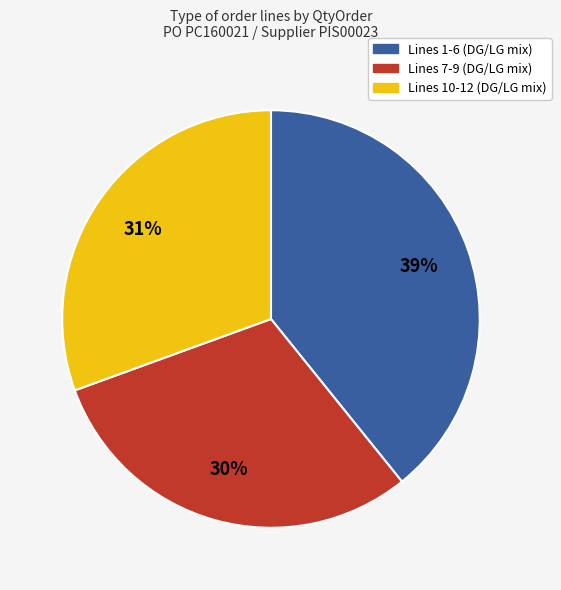

Does any single category account for the majority?

No